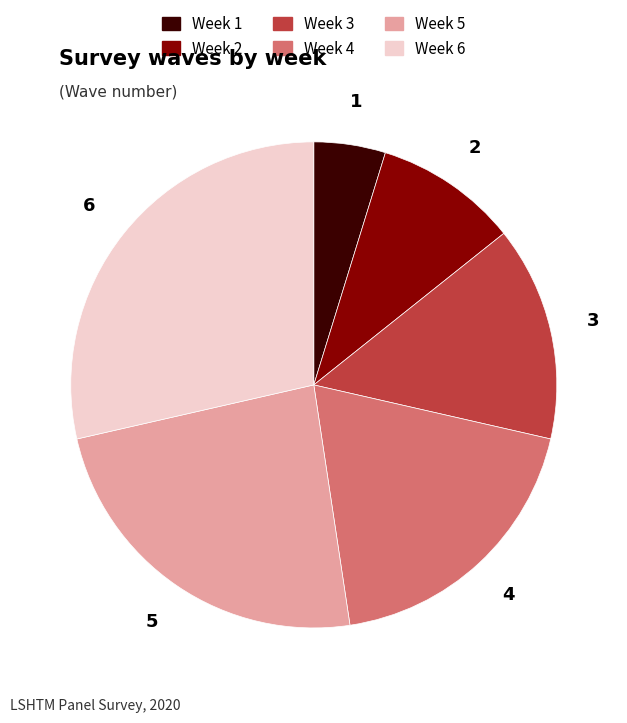

Is there a majority slice in this chart?

No